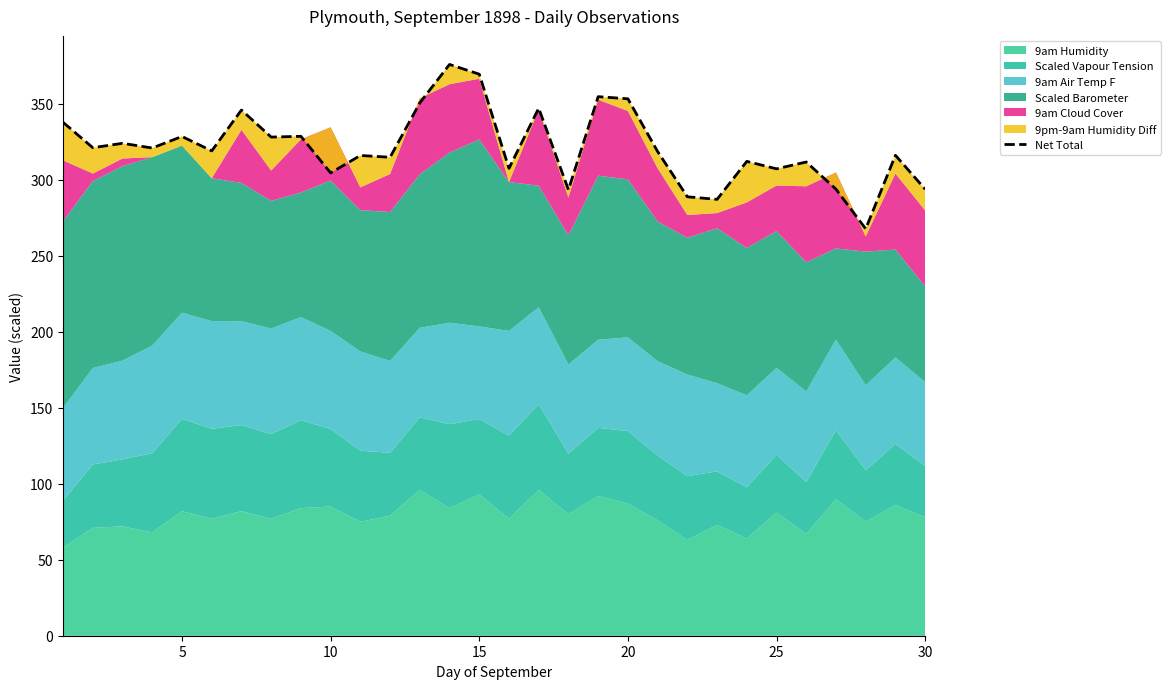

What is the difference between the maximum and minimum values?

108.2